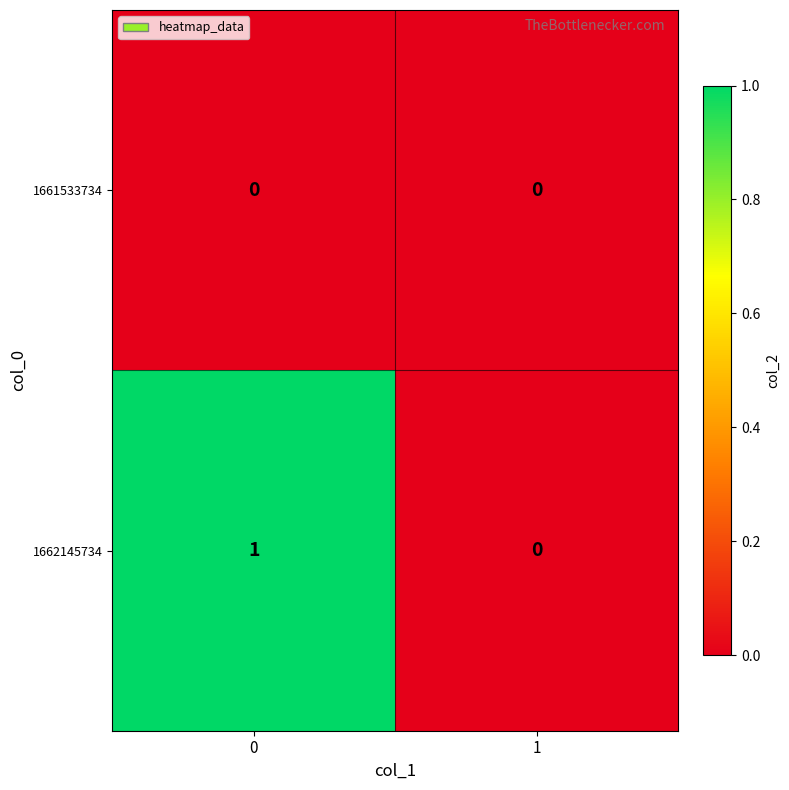

List the series in order of their overall mean, highest first.

1662145734, 1661533734